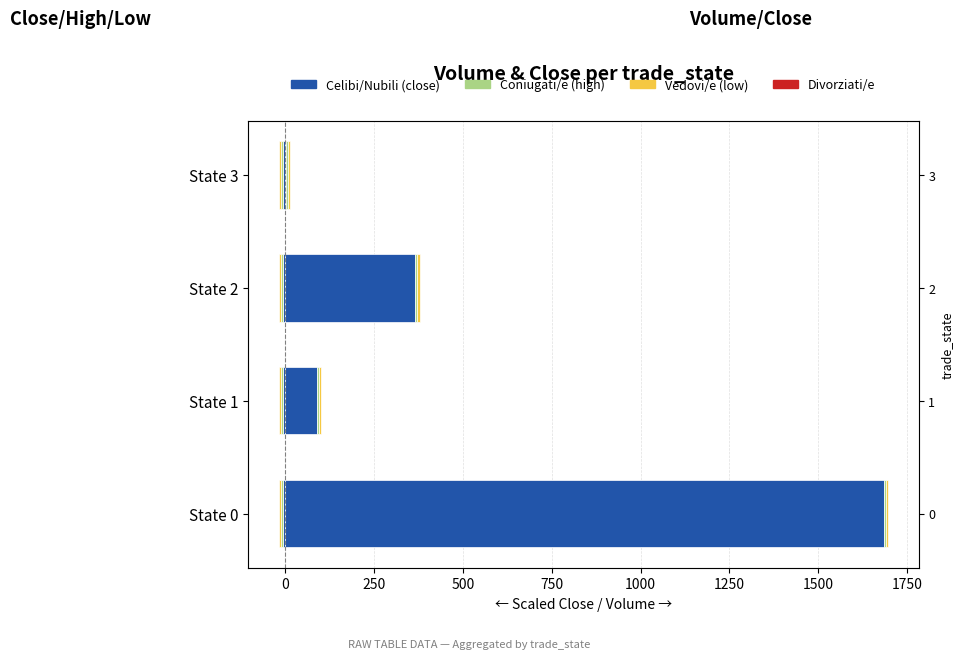

Does the chart contain stacked bars?

No